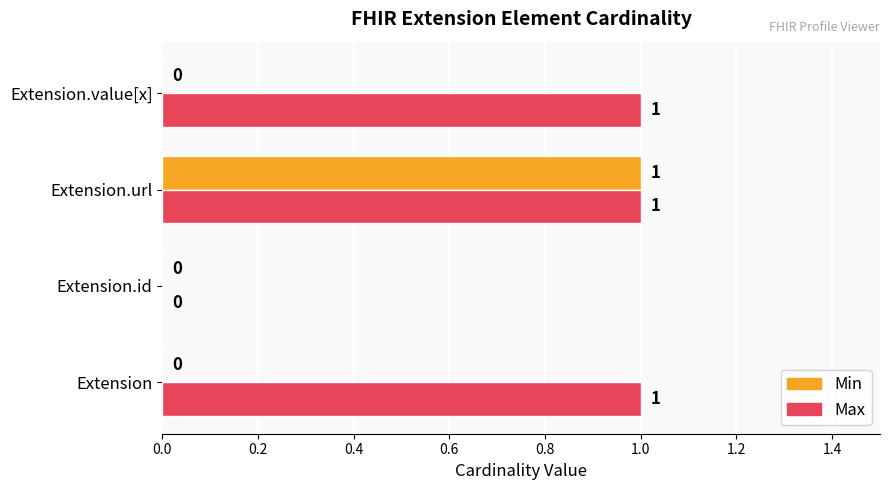

The value of Min at Extension.url is 1. True or false?

True